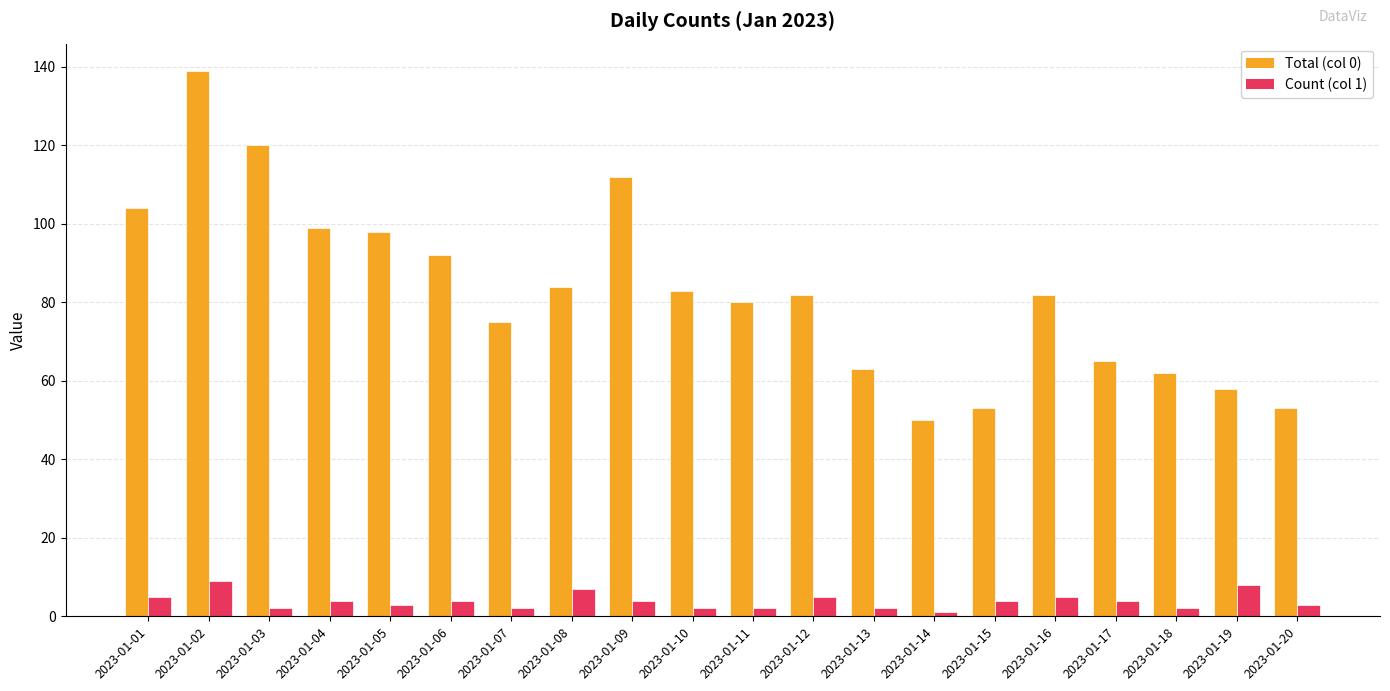

What is the total value across all series at 2023-01-14?

51